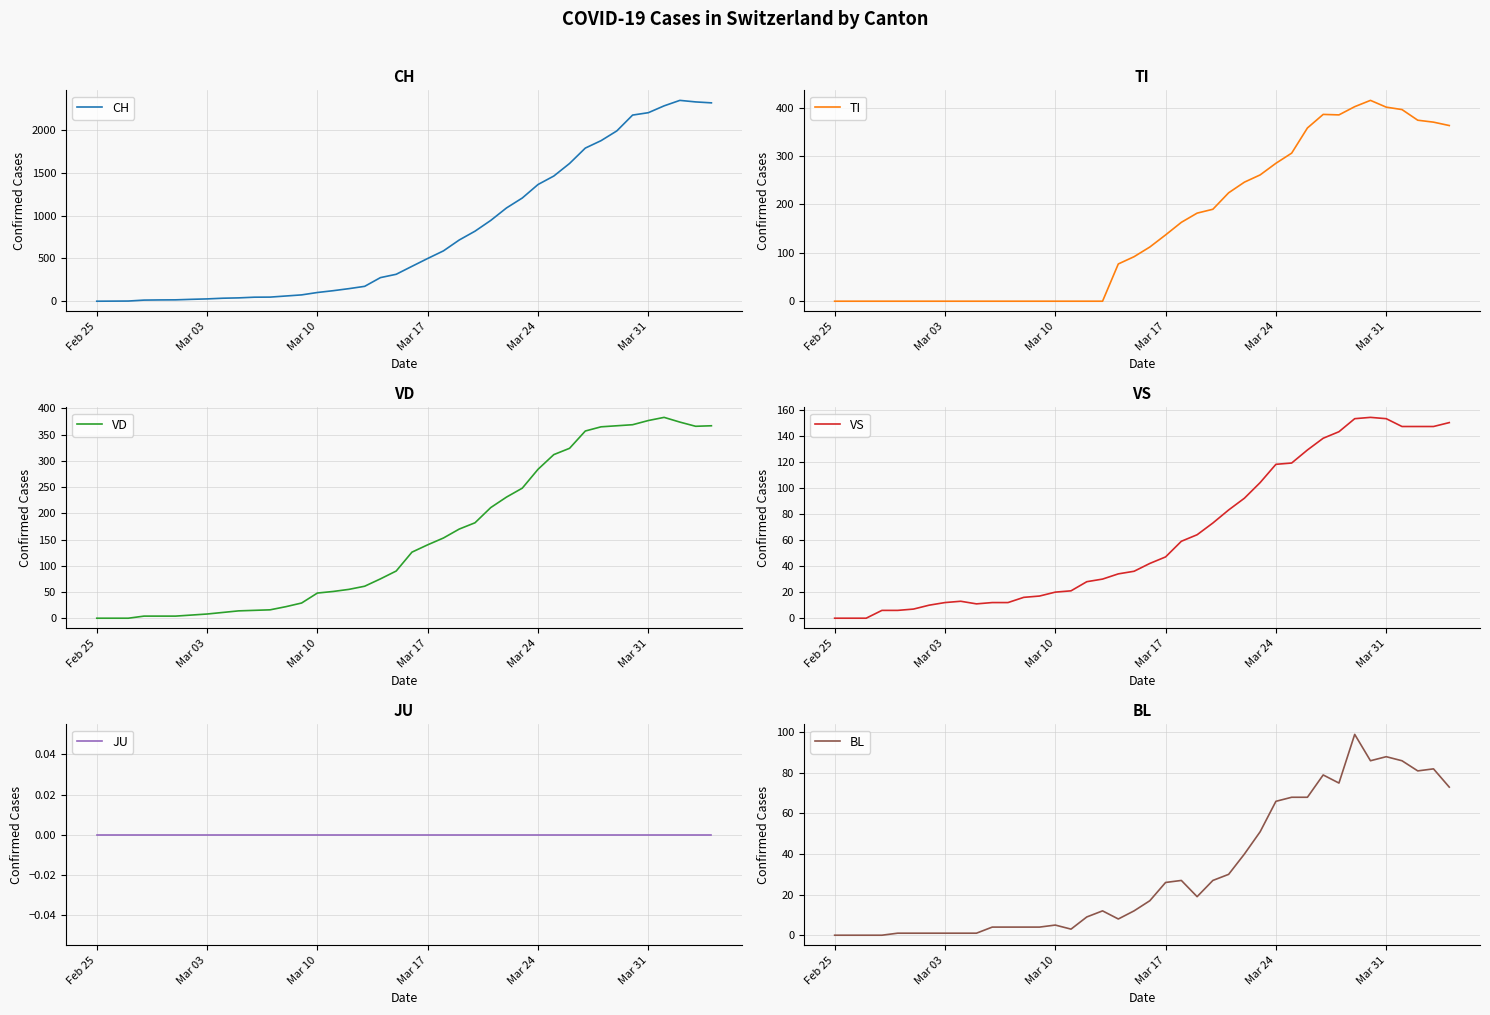

True or false: JU and VS cross at least once.

False